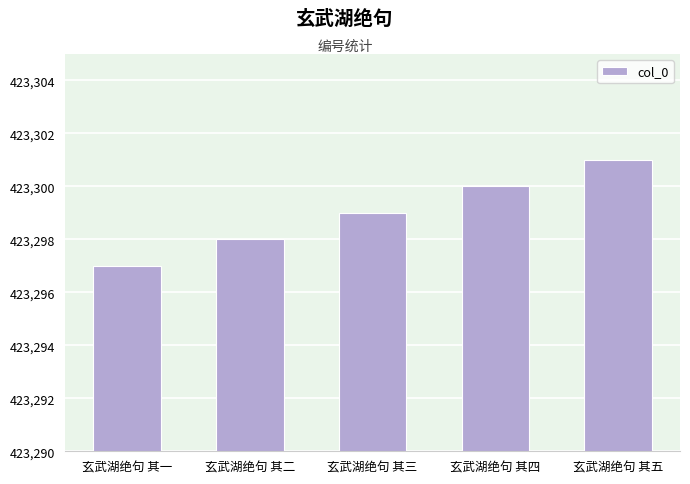

The value at 玄武湖绝句 其五 is 173993. True or false?

False